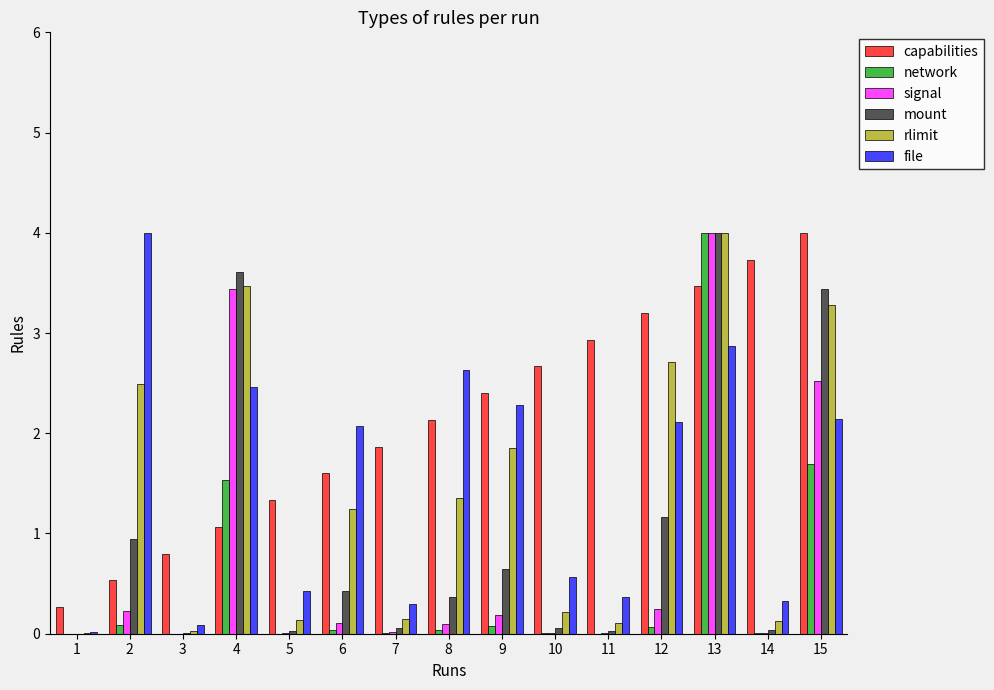

Which category has the highest value in the network series?

13